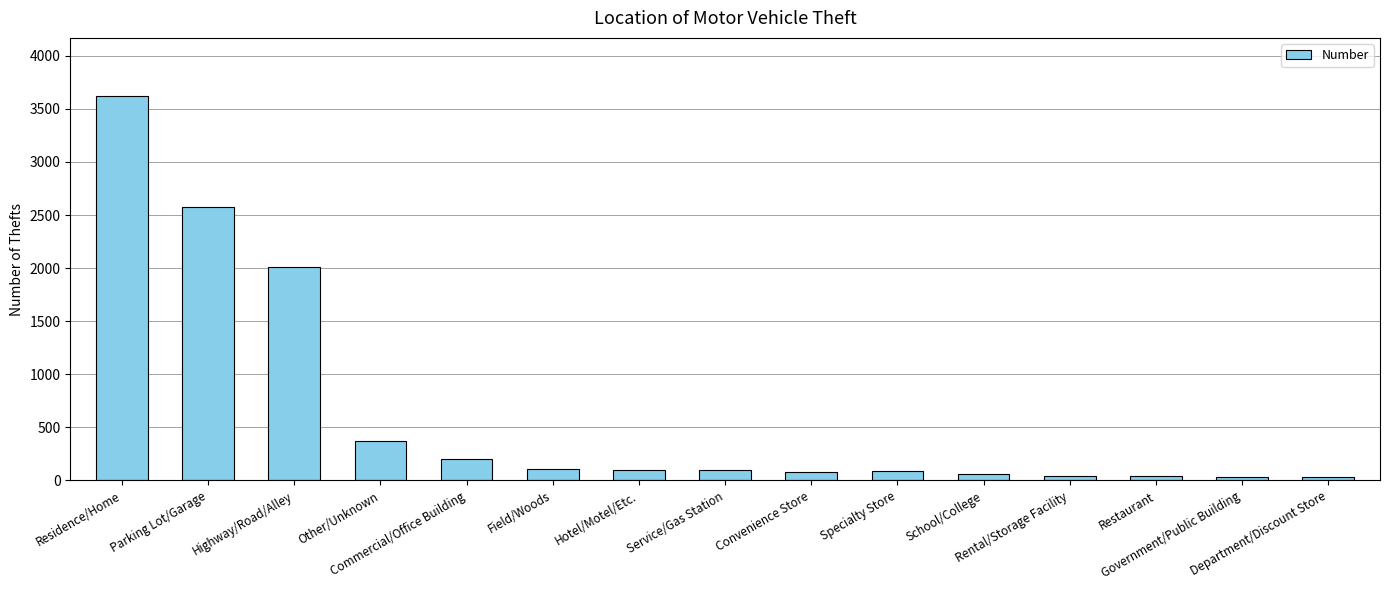

What is the value of the 1st bar from the left?

3625